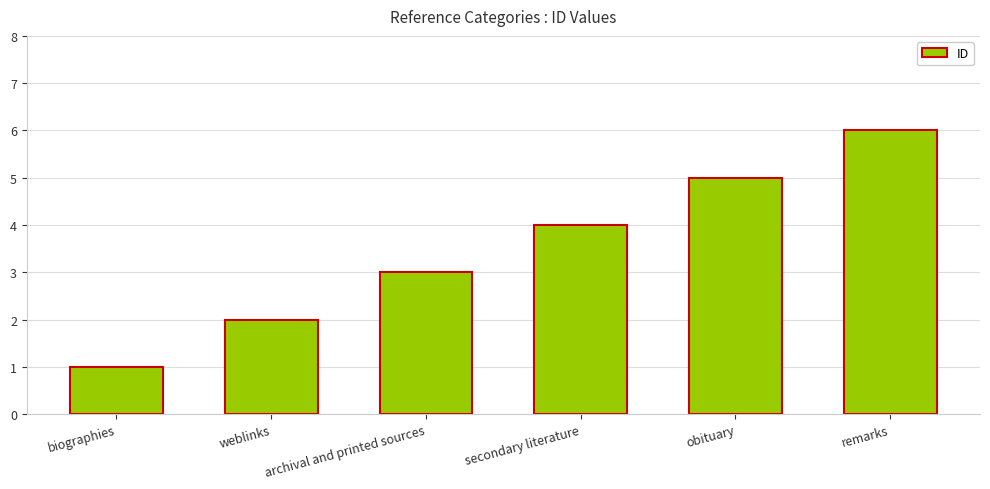

What is the average value?

4